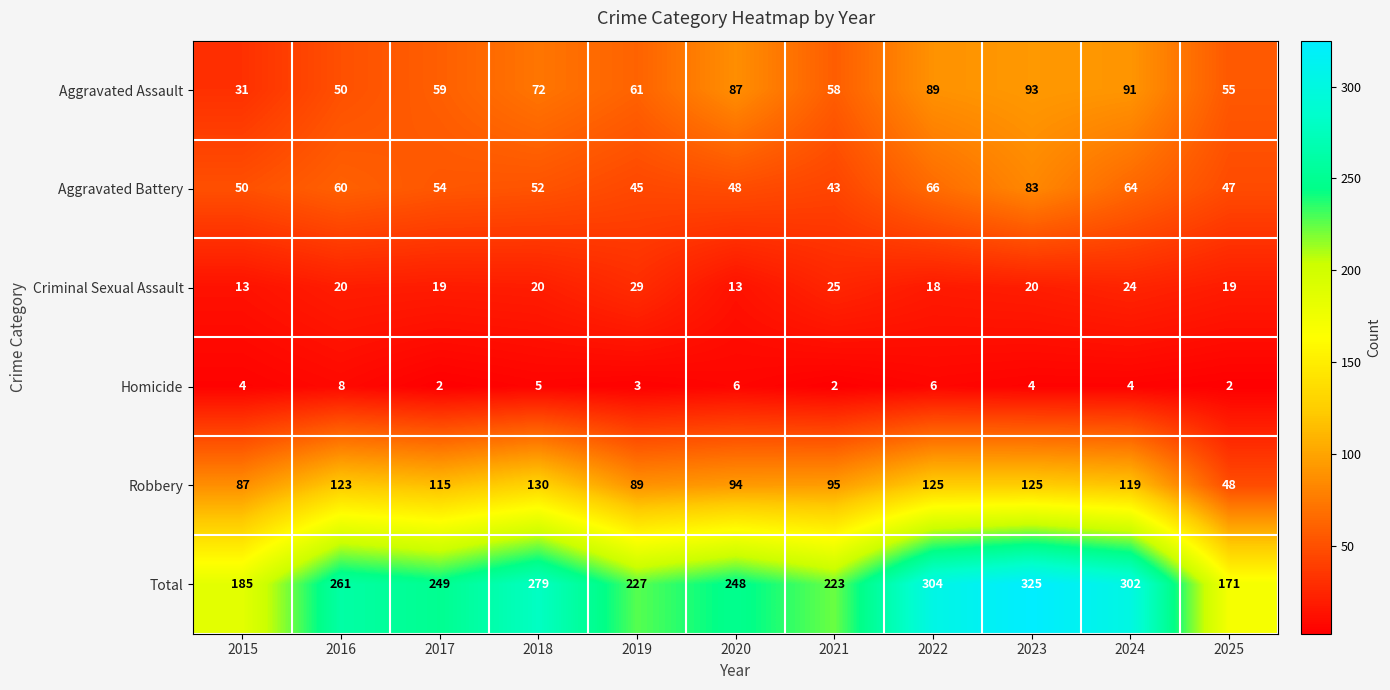

Where is Robbery nearest to the value 89?

2019